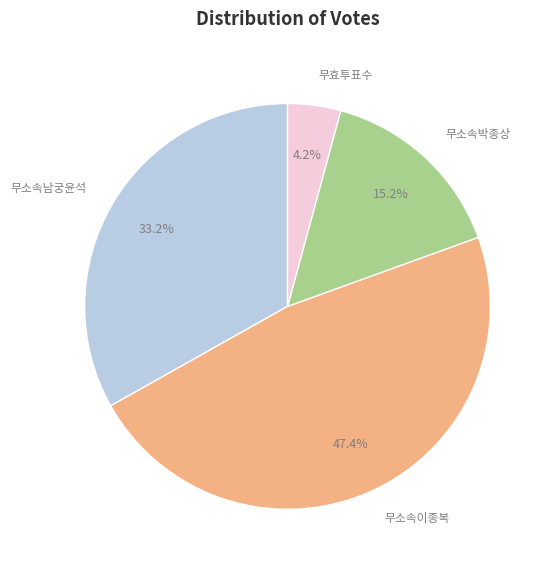

Is there a majority slice in this chart?

No